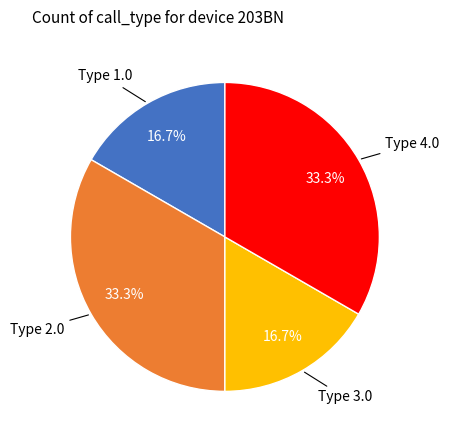

Is there any slice that represents more than half of the pie?

No